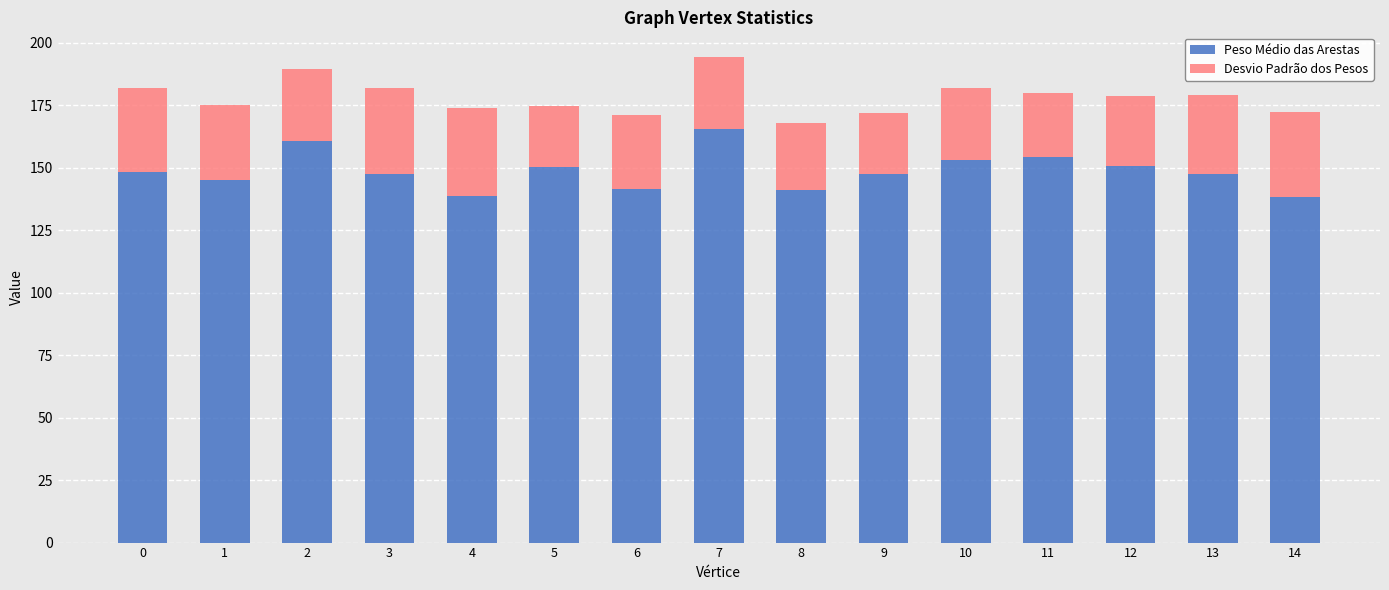

What is the sum of the Peso Médio das Arestas values at 12 and 2?

311.3